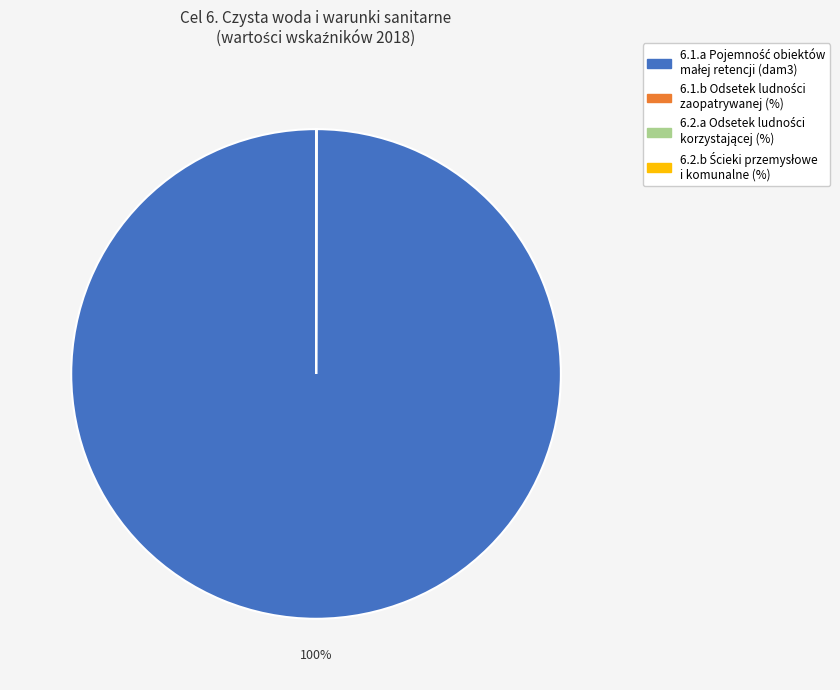

Is there a majority slice in this chart?

Yes